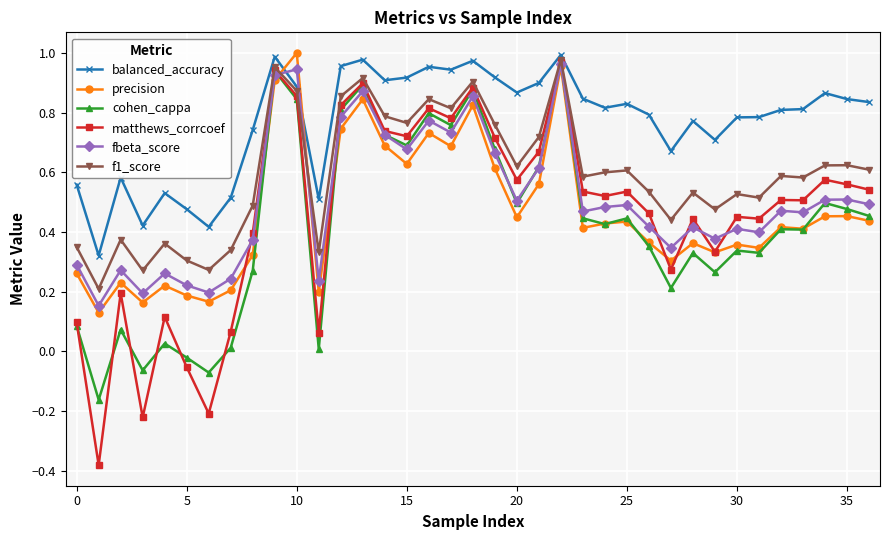

Is this an area chart (filled region under the line)?

No